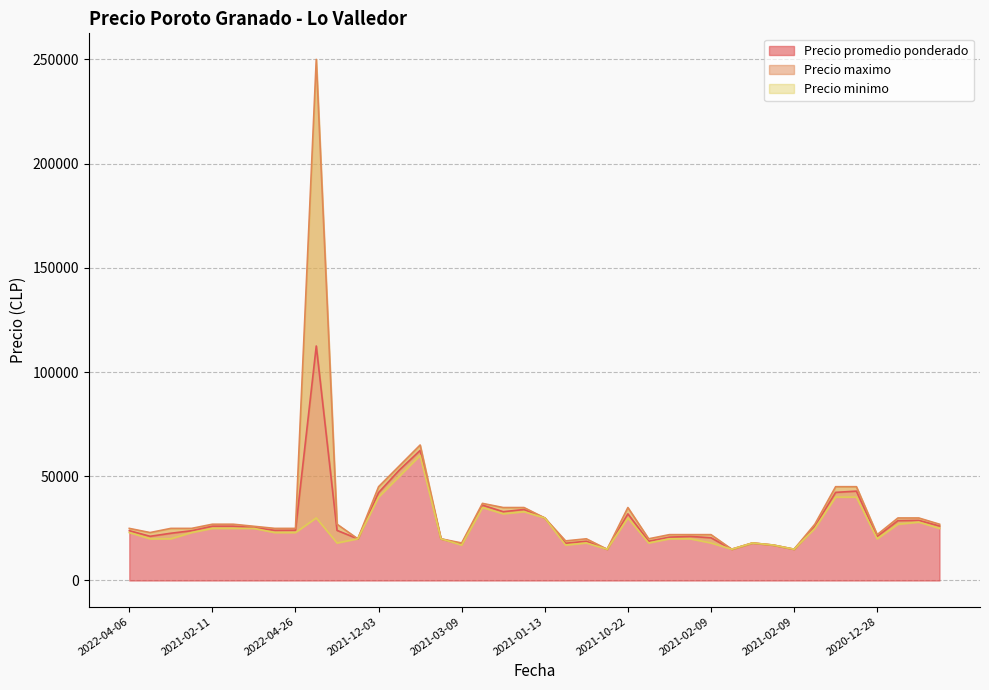

True or false: Precio promedio ponderado and Precio maximo cross at least once.

False